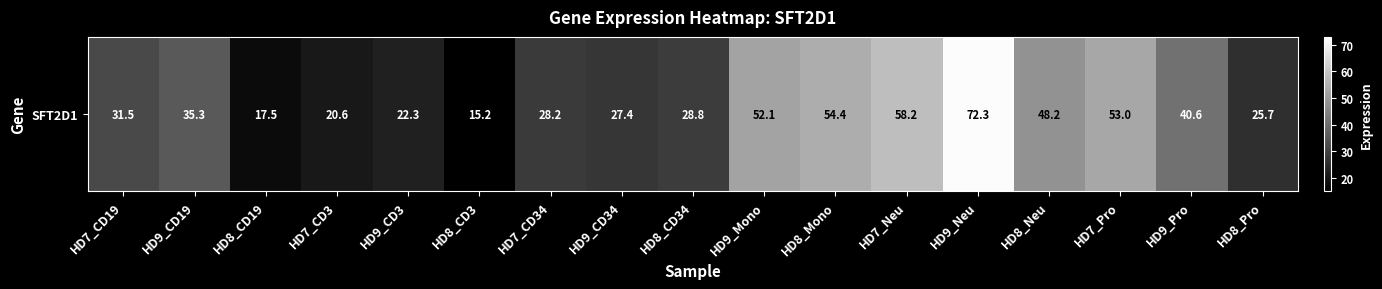

What is the average value?

37.1